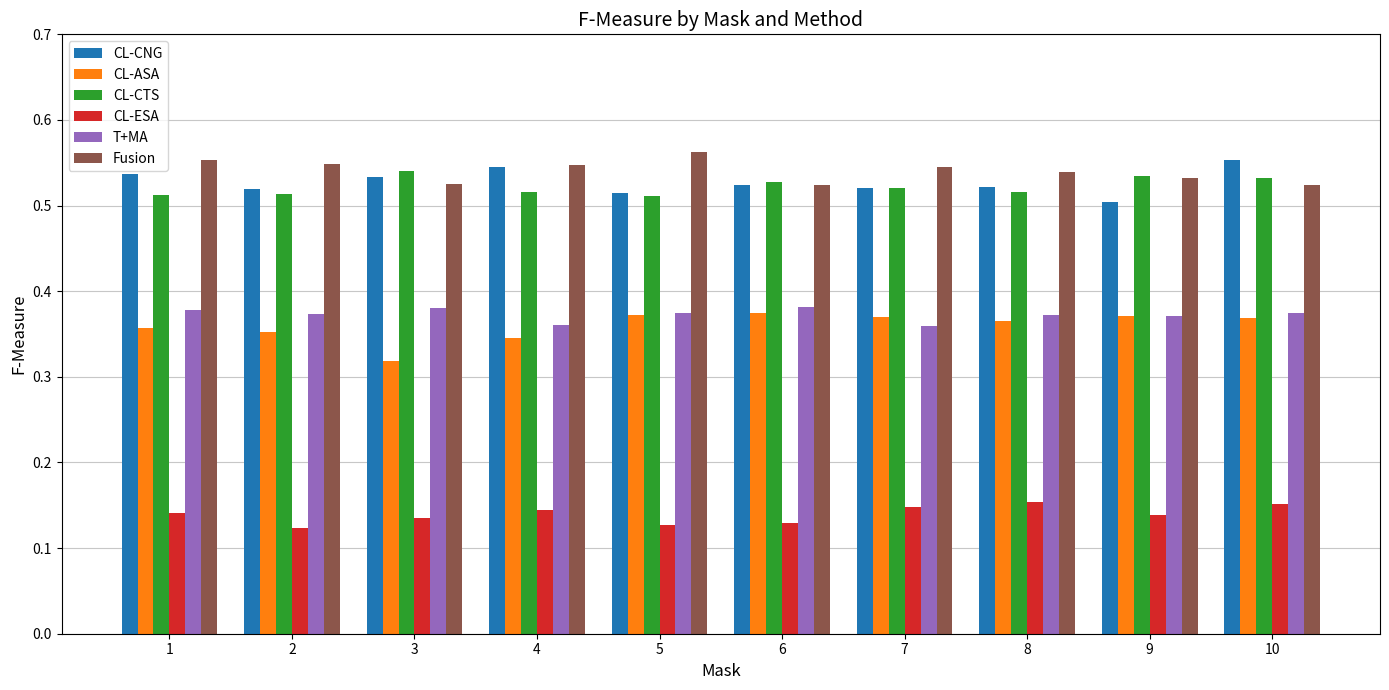

True or false: Fusion has a value of 0.8 at 2.

False